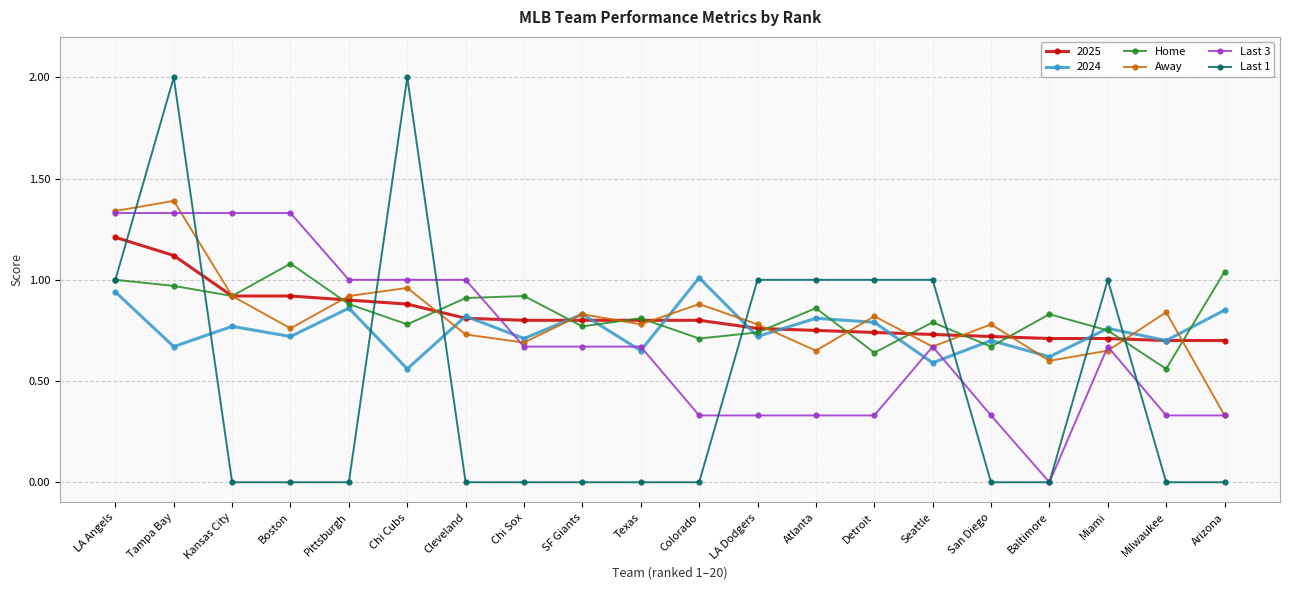

At which category is the sum across all series the highest?

Tampa Bay